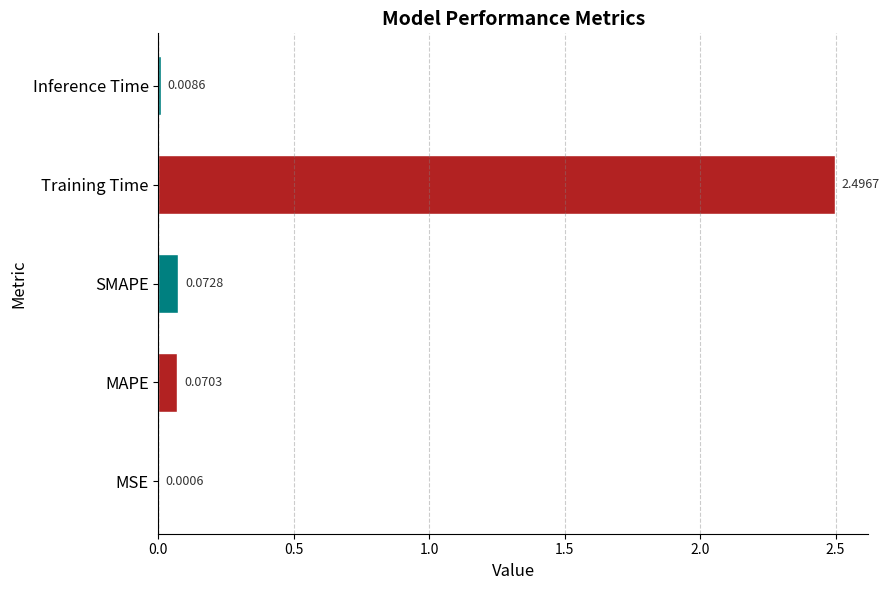

Where is the data nearest to the value 1?

SMAPE